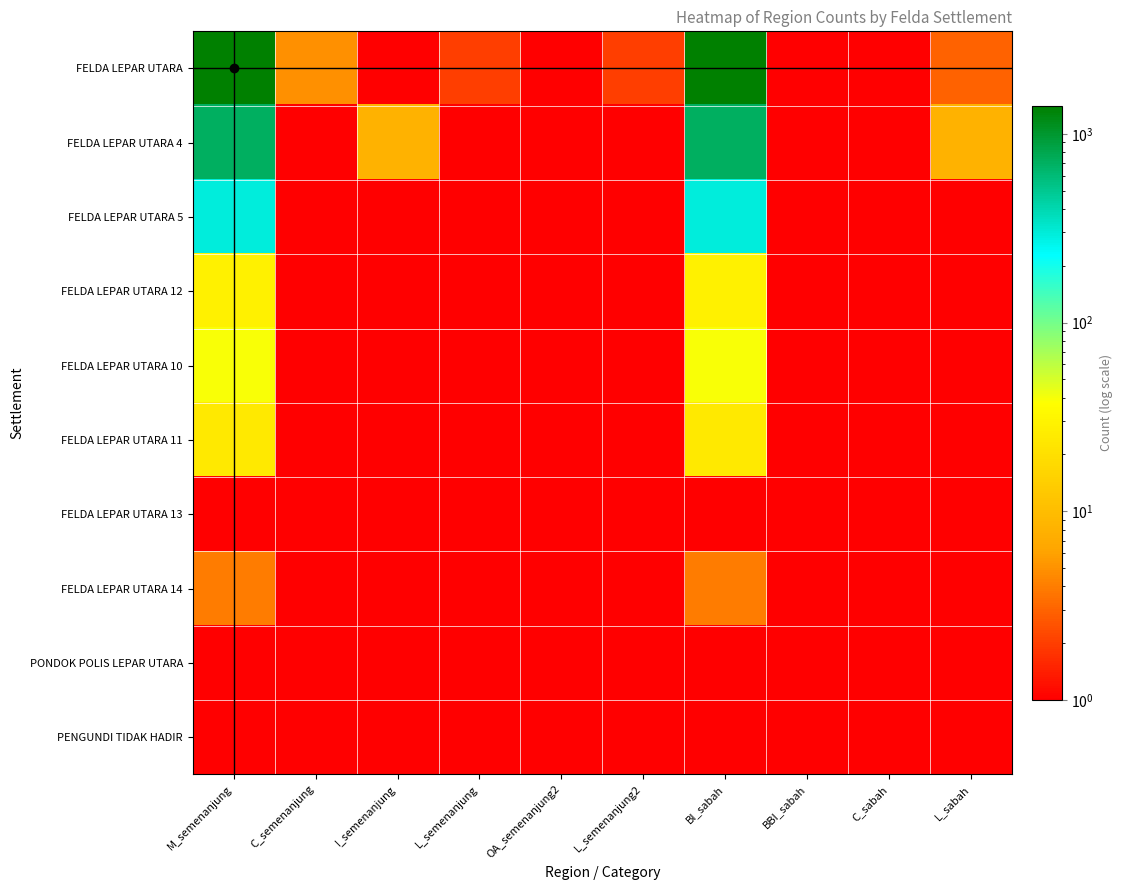

Reading left to right, what are all the values shown in this chart?

FELDA LEPAR UTARA: M_semenanjung=1410	C_semenanjung=5	I_semenanjung=1	L_semenanjung=2	OA_semenanjung2=1	L_semenanjung2=2	BI_sabah=1410	BBI_sabah=1	C_sabah=1	L_sabah=3
FELDA LEPAR UTARA 4: M_semenanjung=707	C_semenanjung=1	I_semenanjung=8	L_semenanjung=1	OA_semenanjung2=1	L_semenanjung2=0	BI_sabah=707	BBI_sabah=1	C_sabah=1	L_sabah=8
FELDA LEPAR UTARA 5: M_semenanjung=290	C_semenanjung=0	I_semenanjung=1	L_semenanjung=0	OA_semenanjung2=0	L_semenanjung2=0	BI_sabah=289	BBI_sabah=1	C_sabah=0	L_sabah=1
FELDA LEPAR UTARA 12: M_semenanjung=29	C_semenanjung=0	I_semenanjung=0	L_semenanjung=0	OA_semenanjung2=0	L_semenanjung2=0	BI_sabah=29	BBI_sabah=0	C_sabah=0	L_sabah=0
FELDA LEPAR UTARA 10: M_semenanjung=39	C_semenanjung=0	I_semenanjung=0	L_semenanjung=0	OA_semenanjung2=0	L_semenanjung2=0	BI_sabah=39	BBI_sabah=0	C_sabah=0	L_sabah=0
FELDA LEPAR UTARA 11: M_semenanjung=24	C_semenanjung=0	I_semenanjung=0	L_semenanjung=0	OA_semenanjung2=0	L_semenanjung2=0	BI_sabah=24	BBI_sabah=0	C_sabah=0	L_sabah=0
FELDA LEPAR UTARA 13: M_semenanjung=1	C_semenanjung=0	I_semenanjung=0	L_semenanjung=0	OA_semenanjung2=0	L_semenanjung2=0	BI_sabah=1	BBI_sabah=0	C_sabah=0	L_sabah=0
FELDA LEPAR UTARA 14: M_semenanjung=4	C_semenanjung=0	I_semenanjung=0	L_semenanjung=0	OA_semenanjung2=0	L_semenanjung2=0	BI_sabah=4	BBI_sabah=0	C_sabah=0	L_sabah=0
PONDOK POLIS LEPAR UTARA: M_semenanjung=1	C_semenanjung=0	I_semenanjung=0	L_semenanjung=0	OA_semenanjung2=0	L_semenanjung2=0	BI_sabah=1	BBI_sabah=0	C_sabah=0	L_sabah=0
PENGUNDI TIDAK HADIR: M_semenanjung=1	C_semenanjung=0	I_semenanjung=0	L_semenanjung=0	OA_semenanjung2=0	L_semenanjung2=0	BI_sabah=1	BBI_sabah=0	C_sabah=0	L_sabah=0